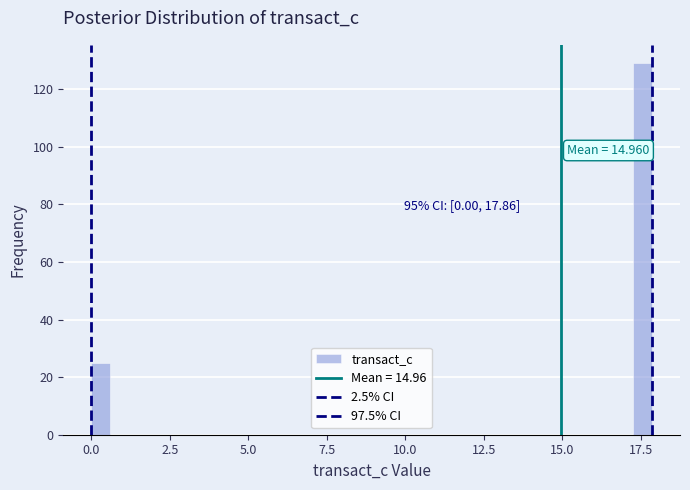

Around what value on the x-axis is the tallest bar? Give the approximate position of its centre, as read against the axis.

17.5